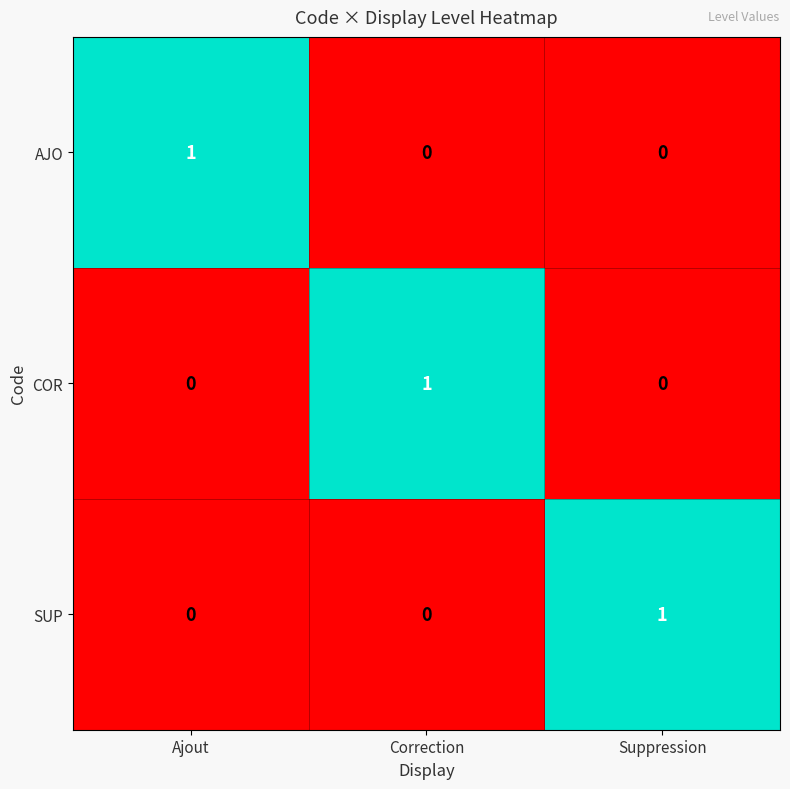

How many AJO values are between 0 and 1?

3